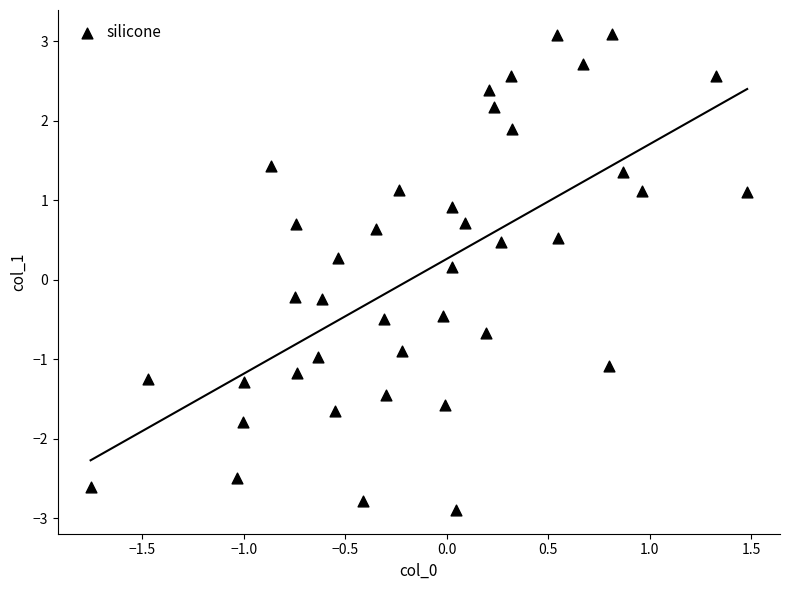

What is the range of Y values (max minus min)?

6.0